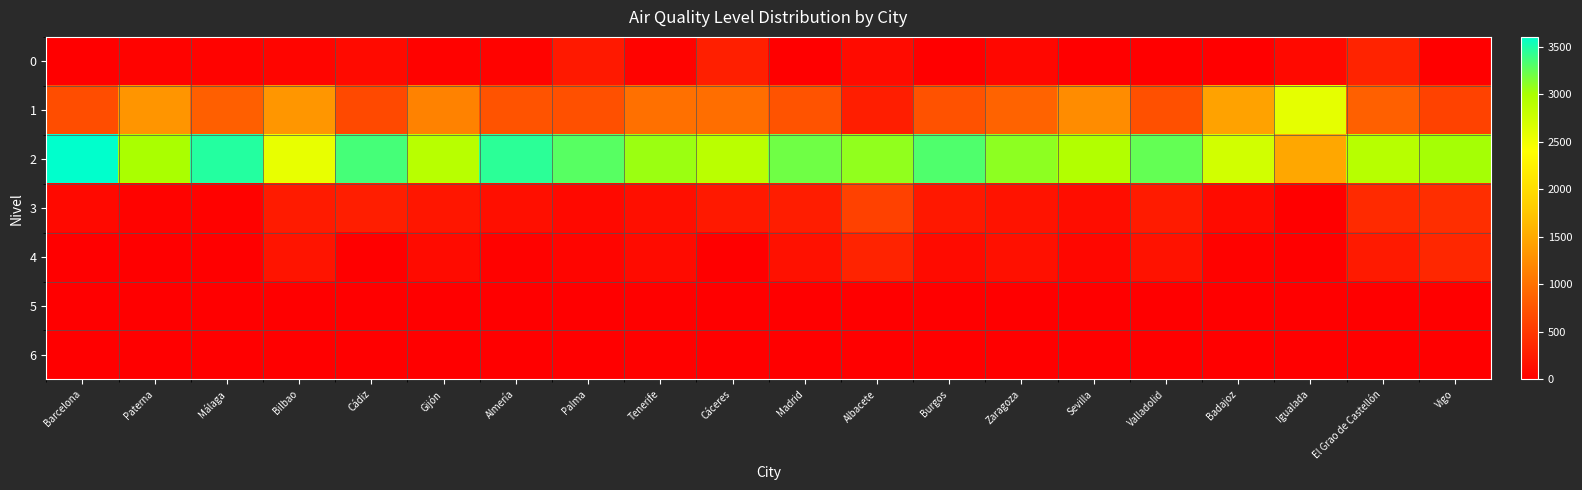

Between Almería and Albacete, which series saw the biggest shift?

1